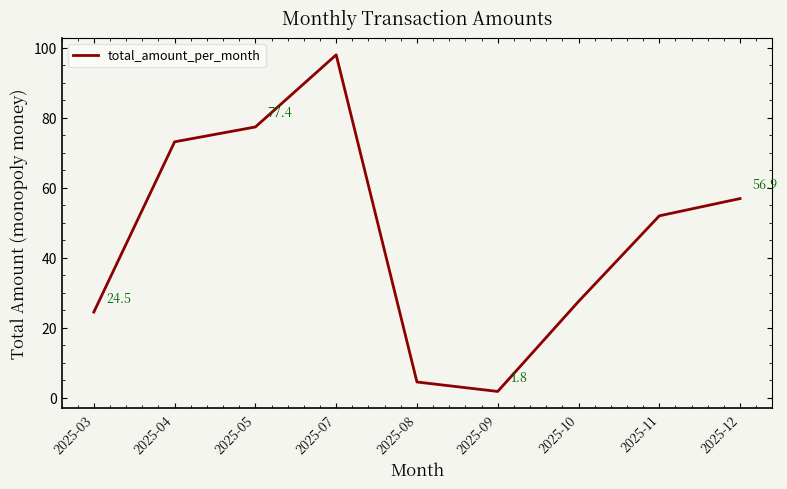

List the labels in order of value, largest first.

2025-07, 2025-05, 2025-04, 2025-12, 2025-11, 2025-10, 2025-03, 2025-08, 2025-09